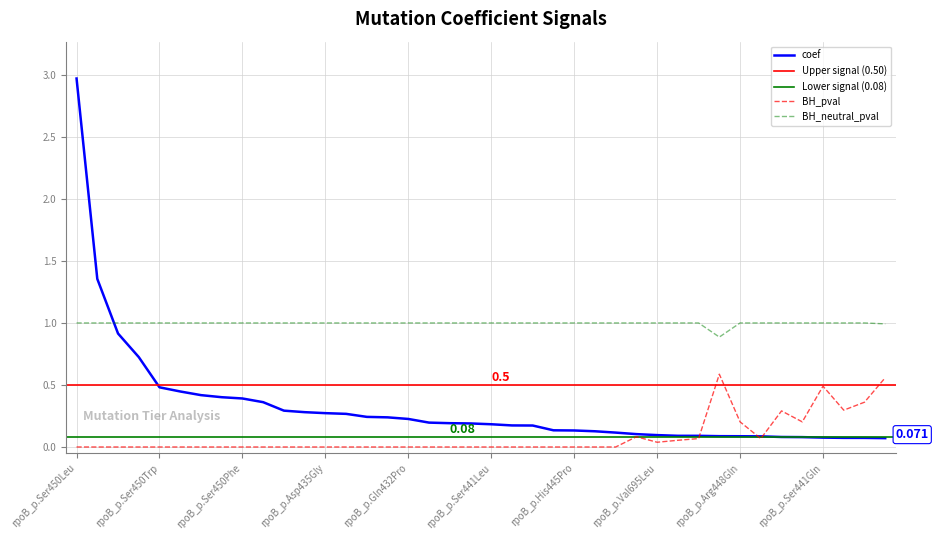

Which has a higher value, rpoB_p.Asp435Phe or rpoB_p.Ser450Gln?

rpoB_p.Asp435Phe